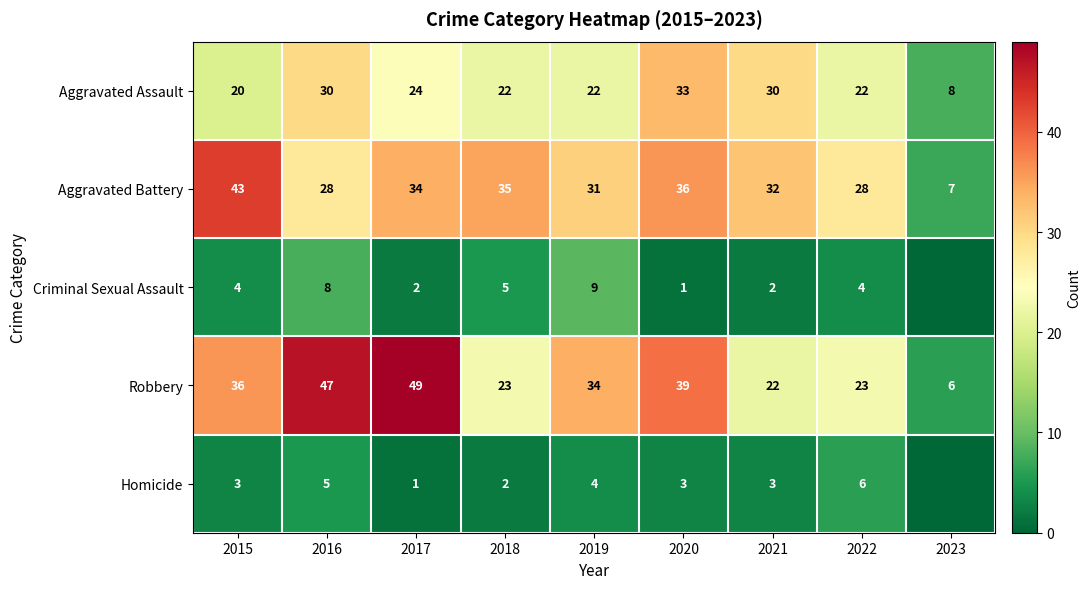

Is it true that Aggravated Assault equals 31 at 2019?

False